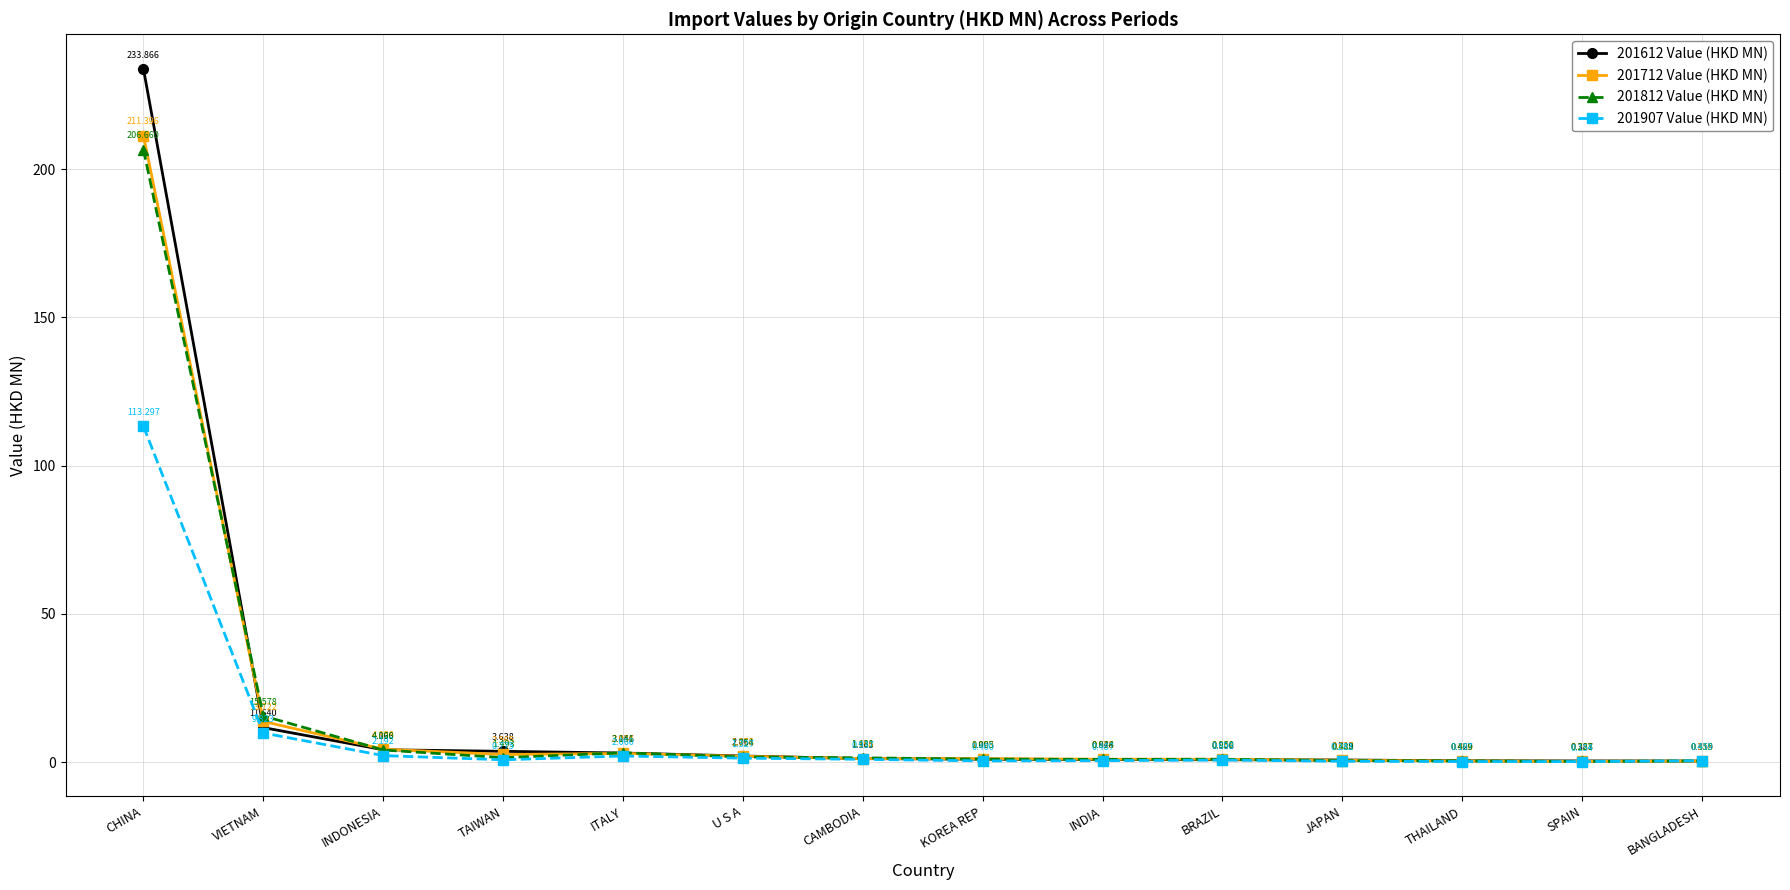

Count the number of data series in this chart.

4